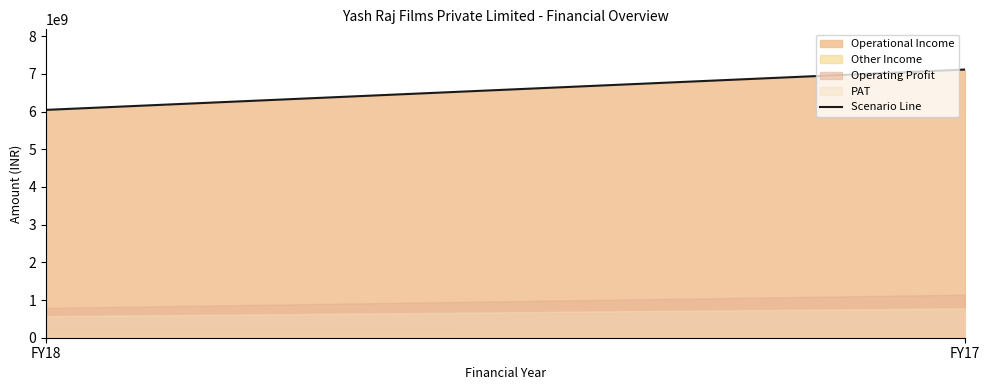

What is the greatest value displayed?

7113780000